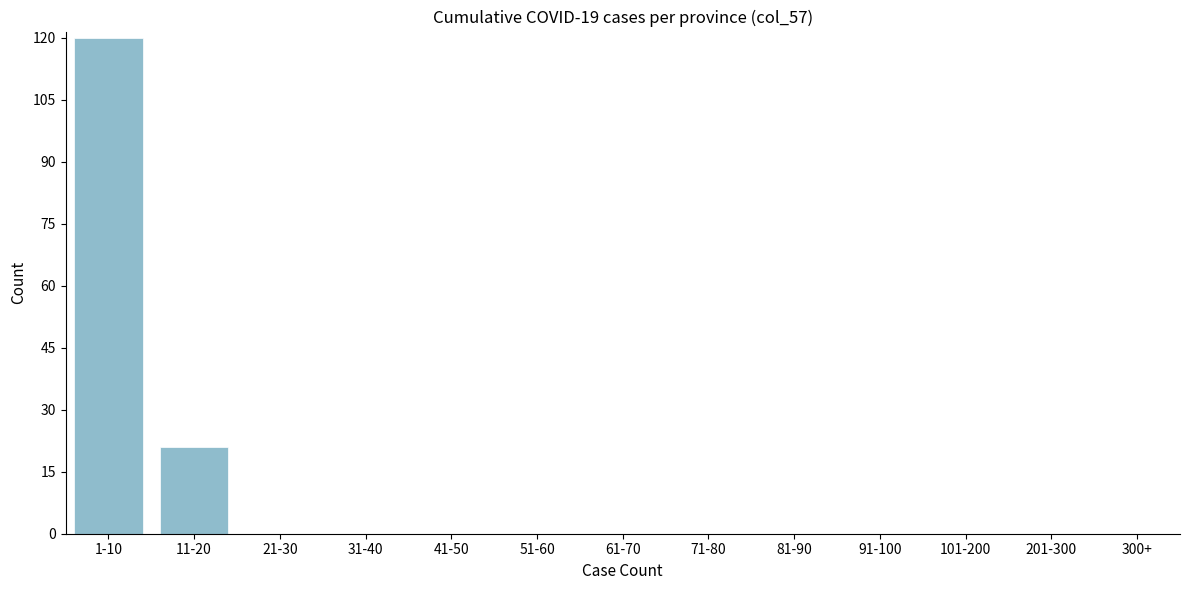

Reading left to right, what are all the values shown in this chart?

1-10=120	11-20=21	21-30=0	31-40=0	41-50=0	51-60=0	61-70=0	71-80=0	81-90=0	91-100=0	101-200=0	201-300=0	300+=0